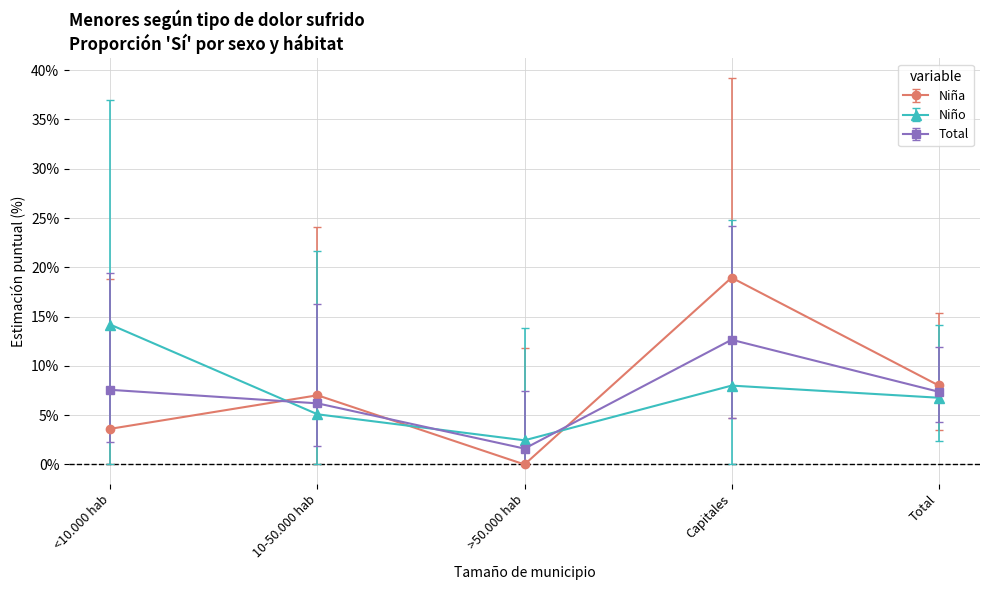

Which series has the largest range (max minus min)?

Niña